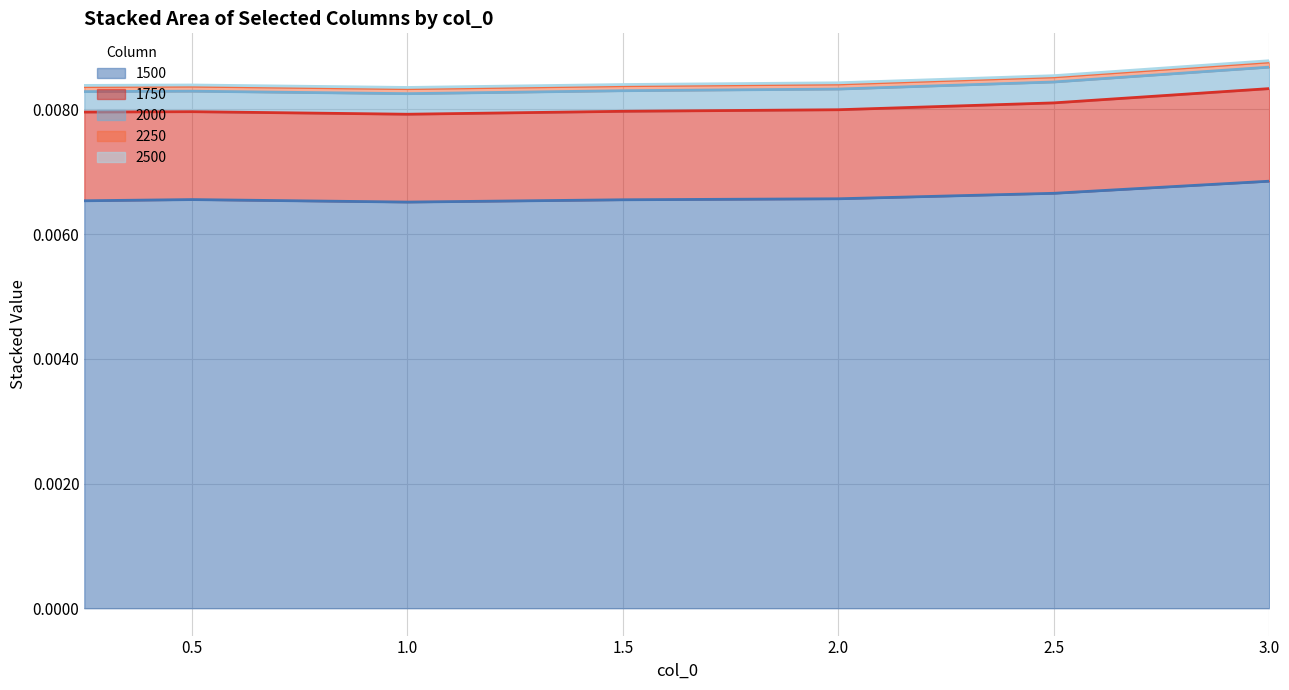

True or false: 1750 has more than 1 interior local peaks.

False